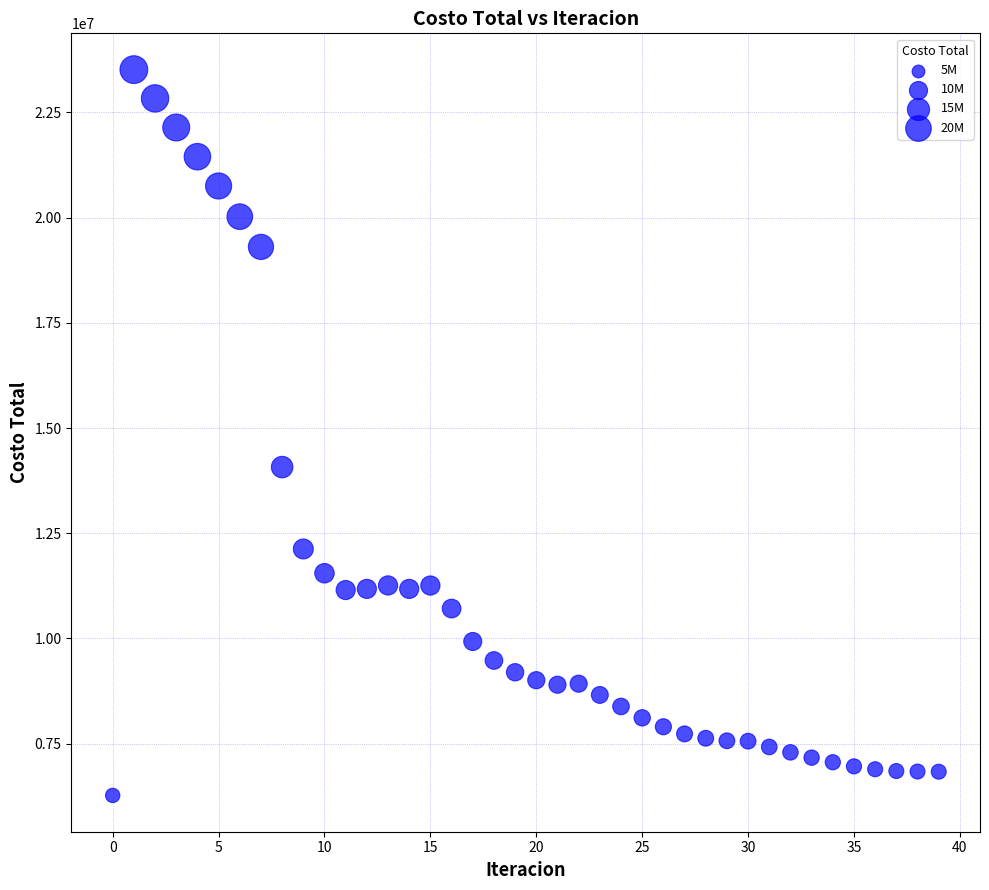

What Y value in the scatter plot is closest to 14893662?

14072486.6